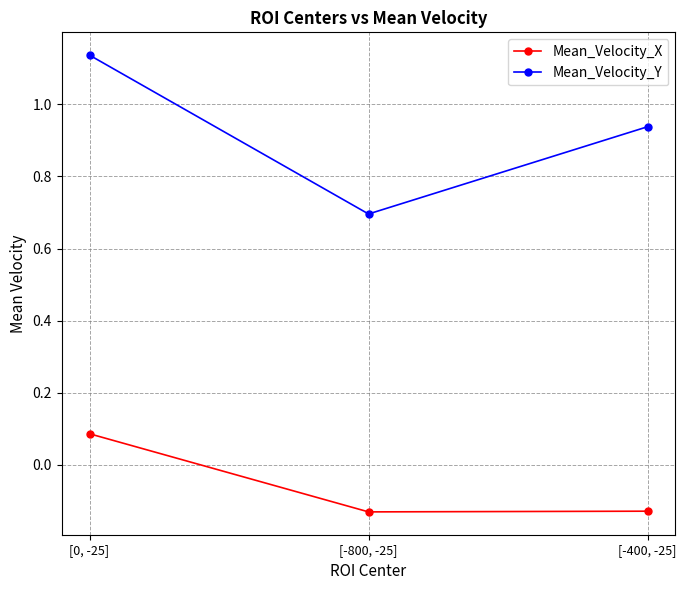

Which label corresponds to the largest value in the chart?

[0, -25]